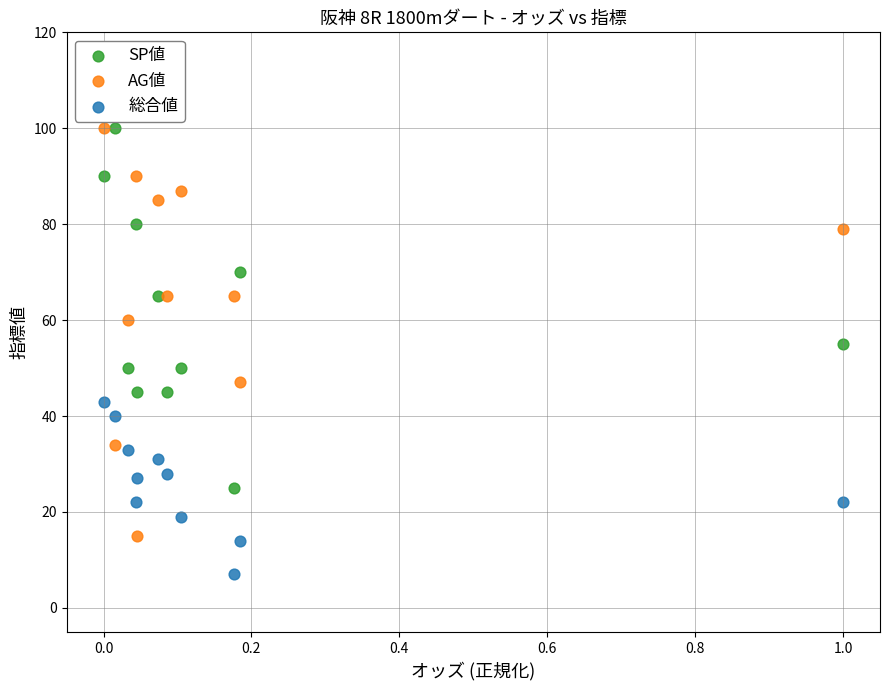

Which series has the largest Y range (max minus min)?

AG値